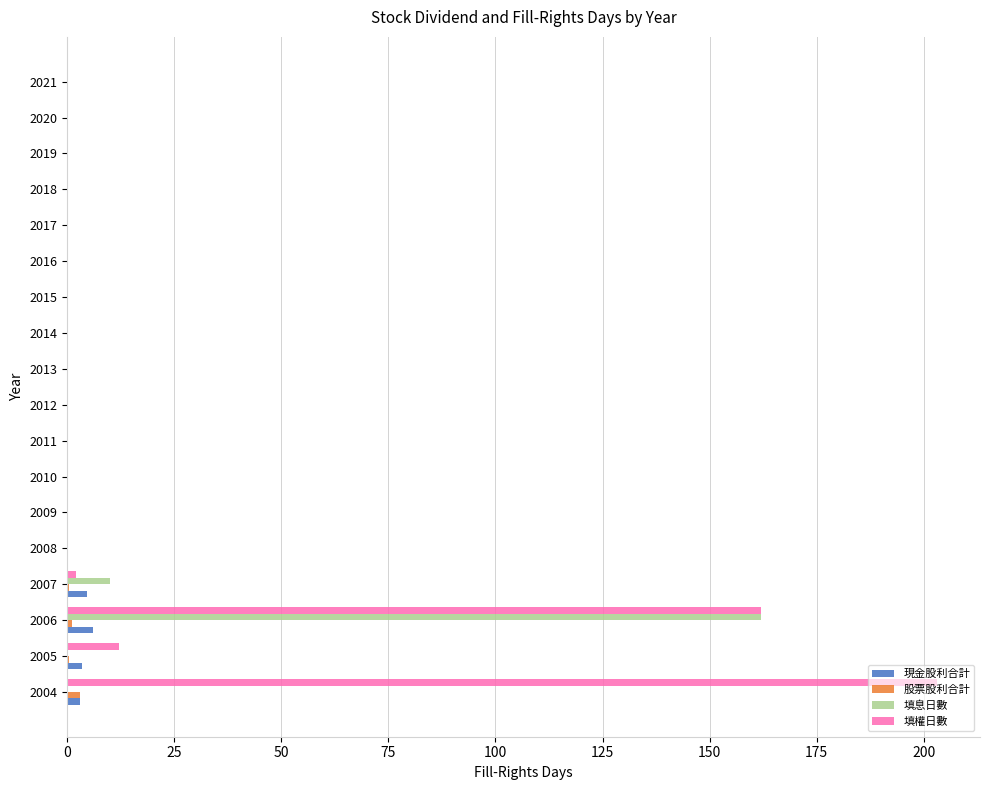

Which series has the largest total across all categories?

填權日數